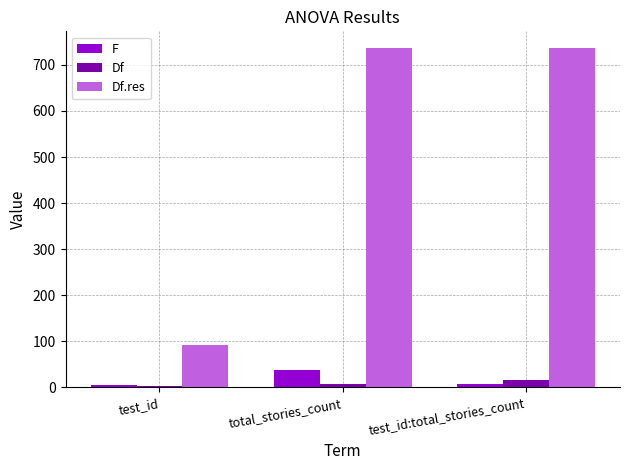

At which label is Df closest to 9?

total_stories_count